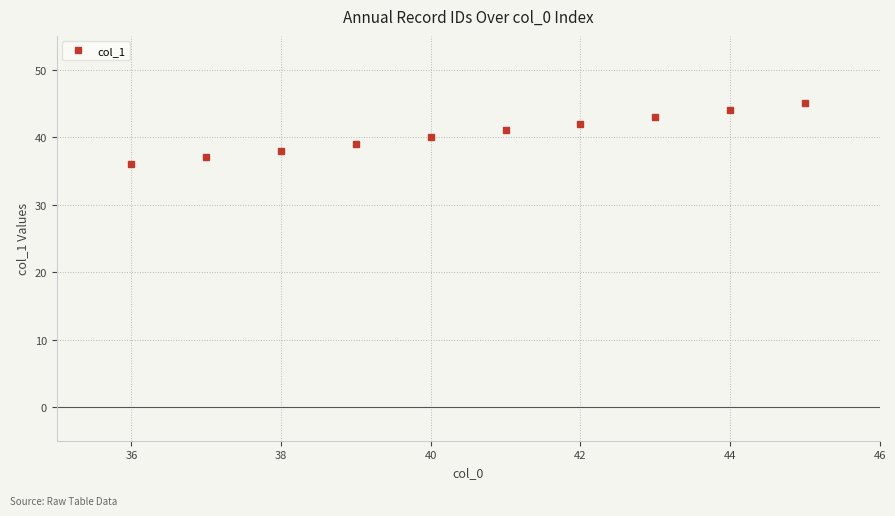

How many distinct data groups are displayed?

1